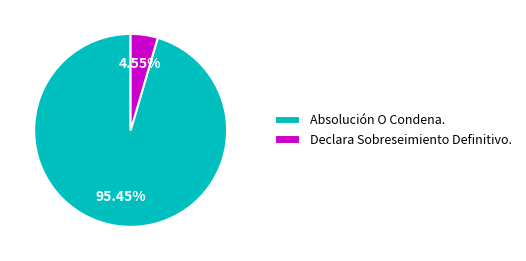

What percentage is the Declara Sobreseimiento Definitivo. slice, to the nearest percent?

5%